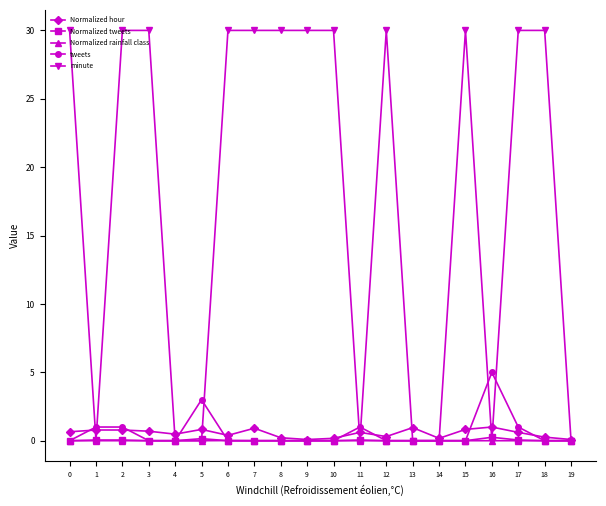

True or false: tweets has more than 2 interior local peaks.

True